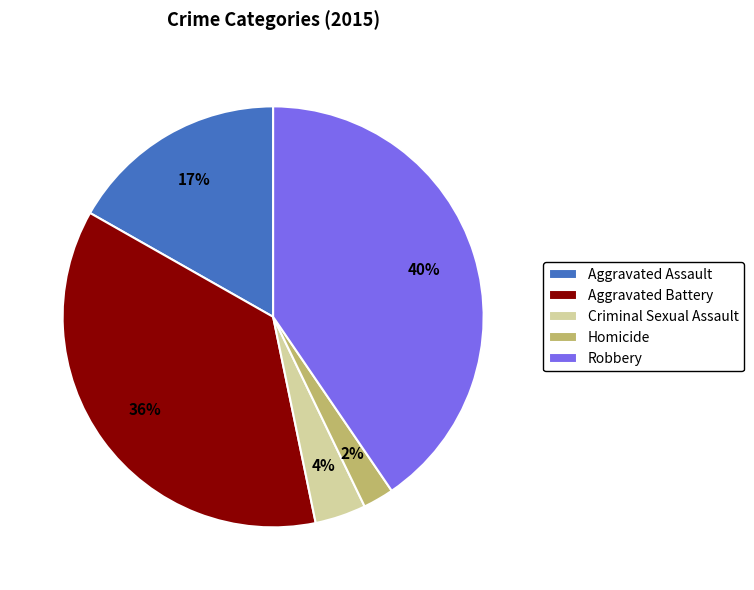

Does Aggravated Battery represent more than half of the total?

No